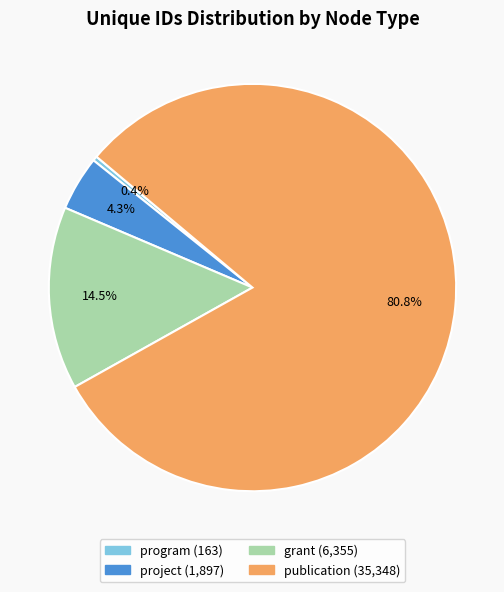

To the nearest percent, what is the average slice percentage?

25%